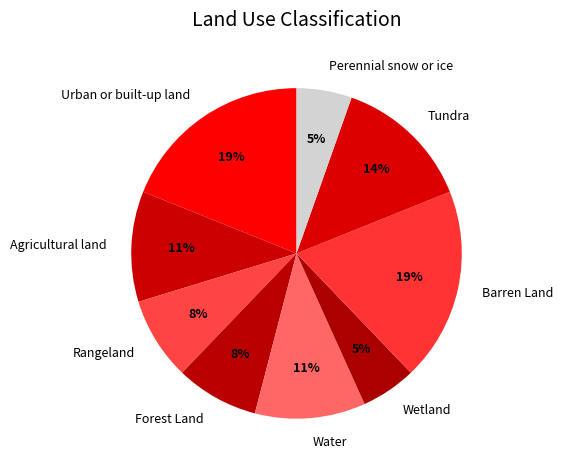

The Agricultural land slice represents 11% of the pie. True or false?

True